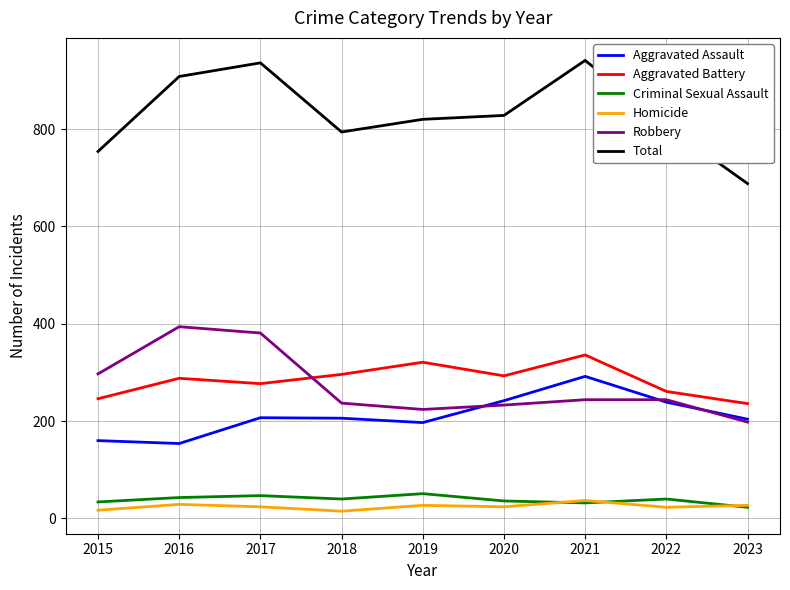

Is this an area chart (filled region under the line)?

No